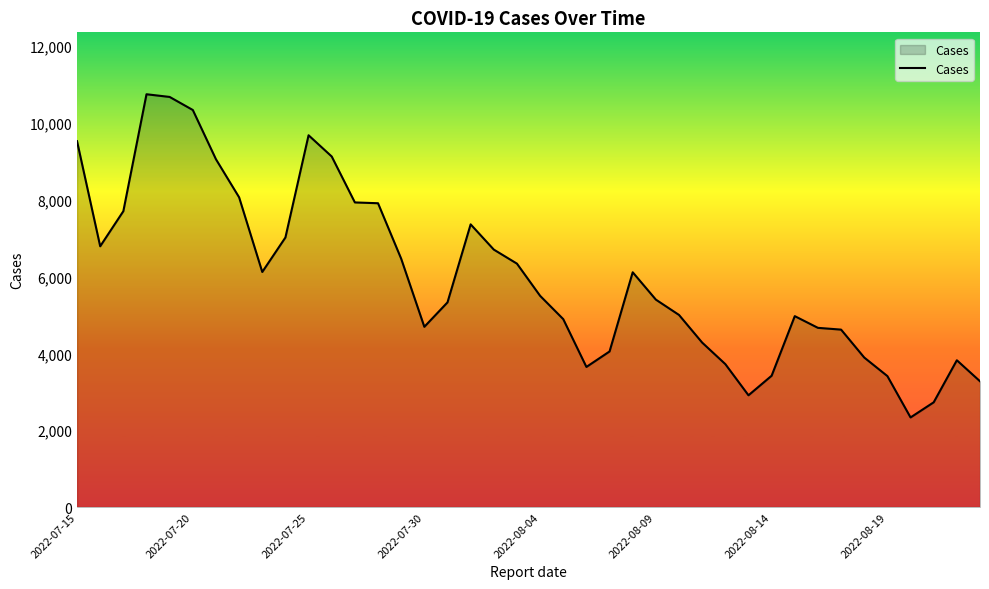

What is the greatest value displayed?

10749